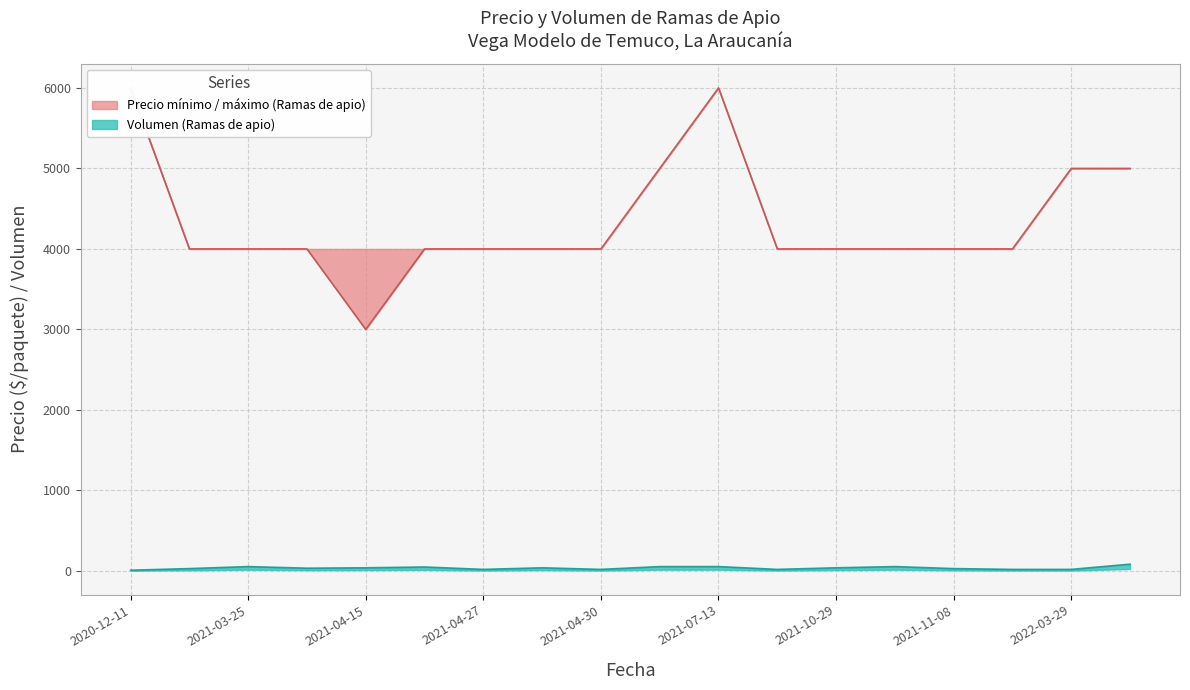

True or false: Precio minimo and Precio maximo cross at least once.

False